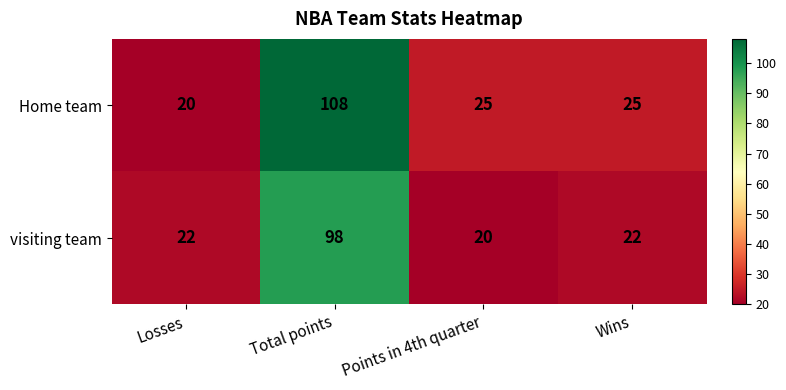

The value of visiting team at Wins is 11. True or false?

False